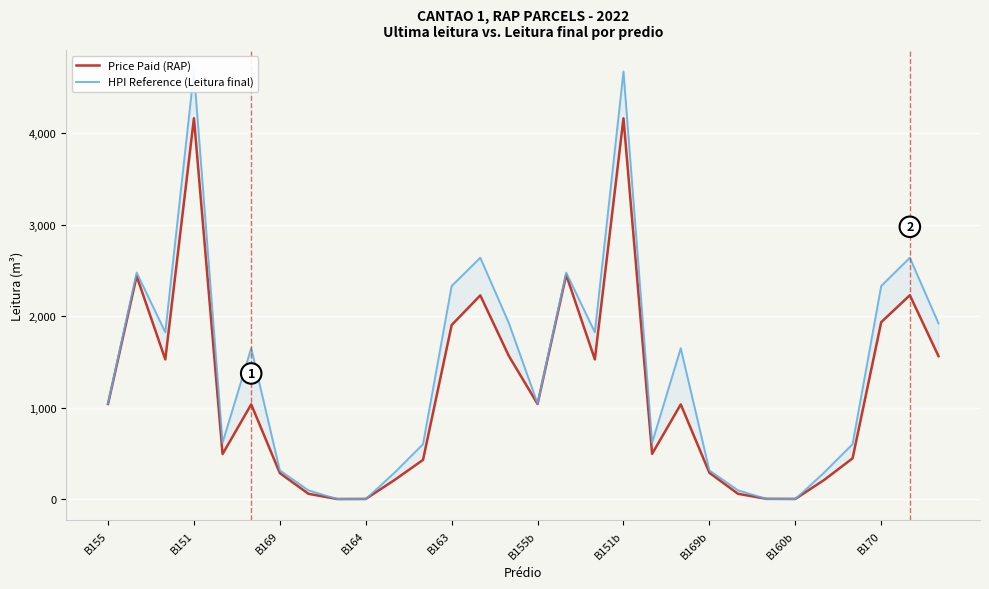

Is the value of Price Paid (RAP) at 23 greater than the value of HPI Reference (Leitura final) at B160b?

Yes